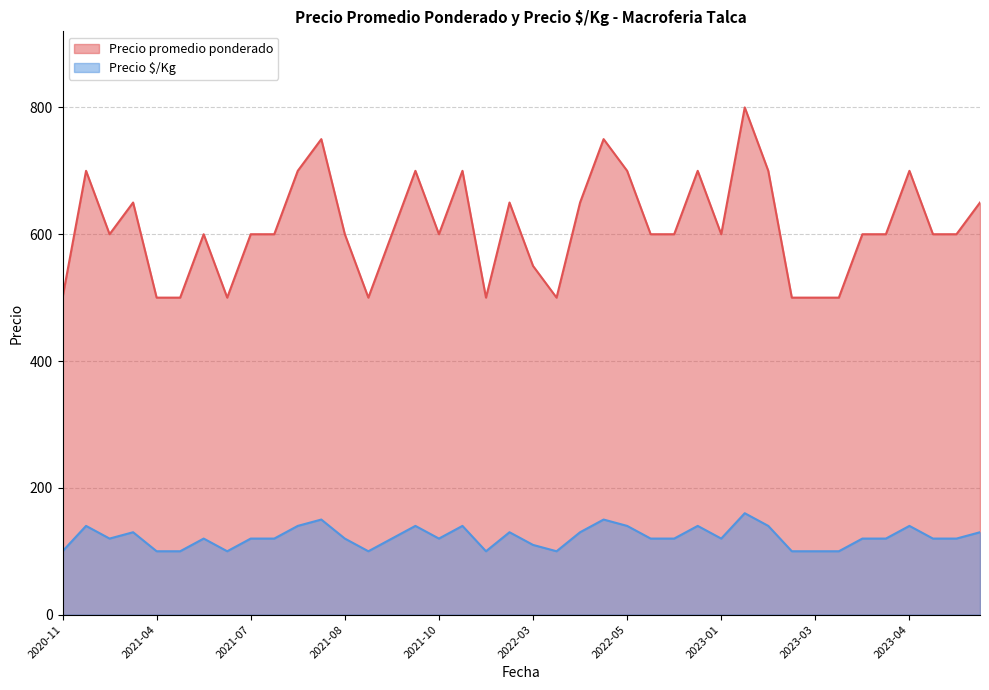

What is the lowest value of the Precio promedio ponderado series?

500